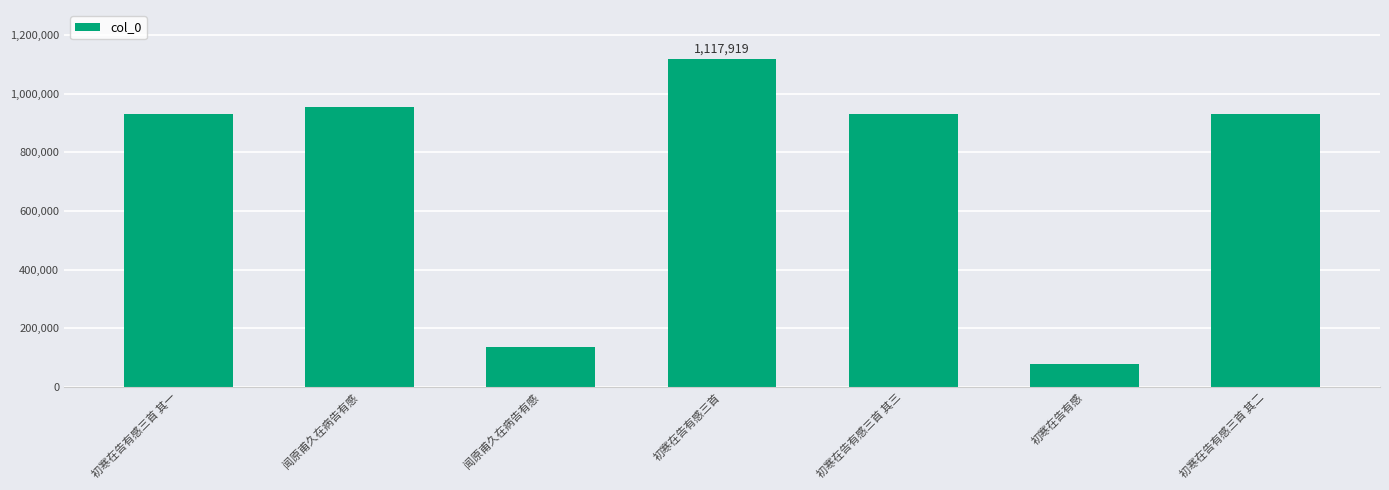

How many values are below 932075?

3